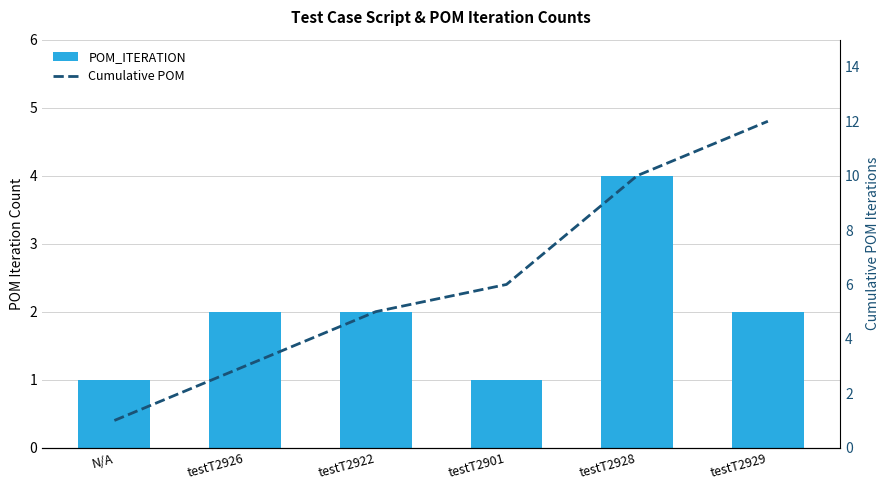

What is the spread (max minus min) of values at testT2928?

6